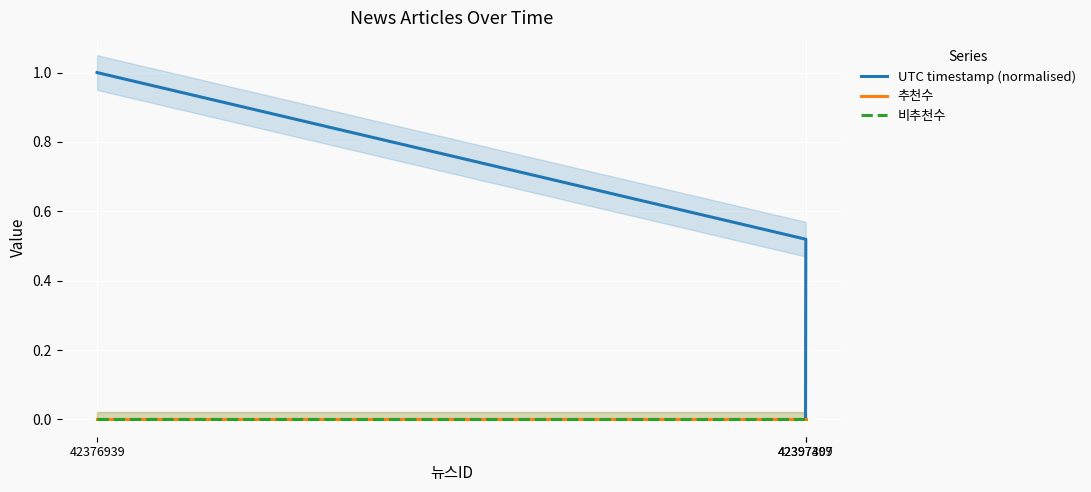

What is the label of the 2nd point from the left?

42397407